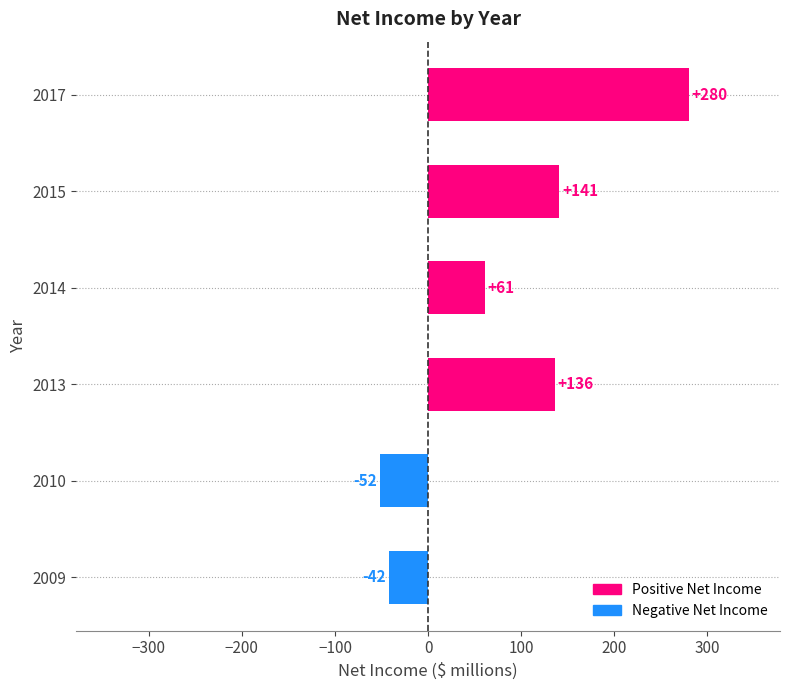

Reading bottom to top, extract all data points from this chart.

2009=-42	2010=-52	2013=136	2014=61	2015=141	2017=280